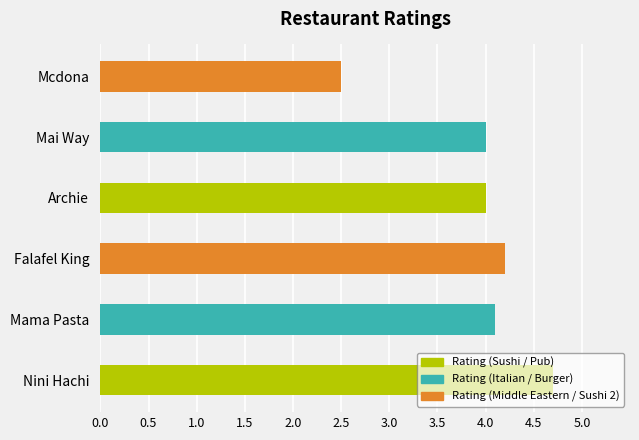

Approximately how many times larger is the value at Mama Pasta compared to Nini Hachi?

0.9